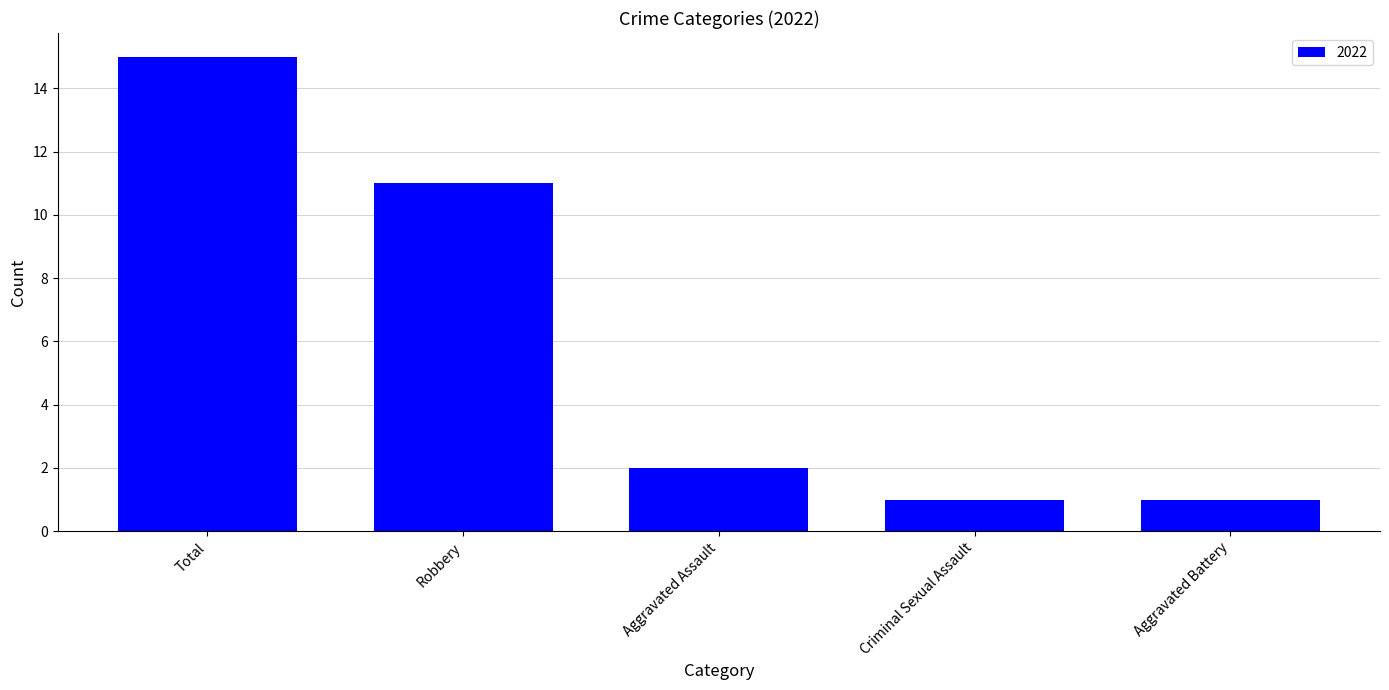

What is the maximum value shown in the chart?

15